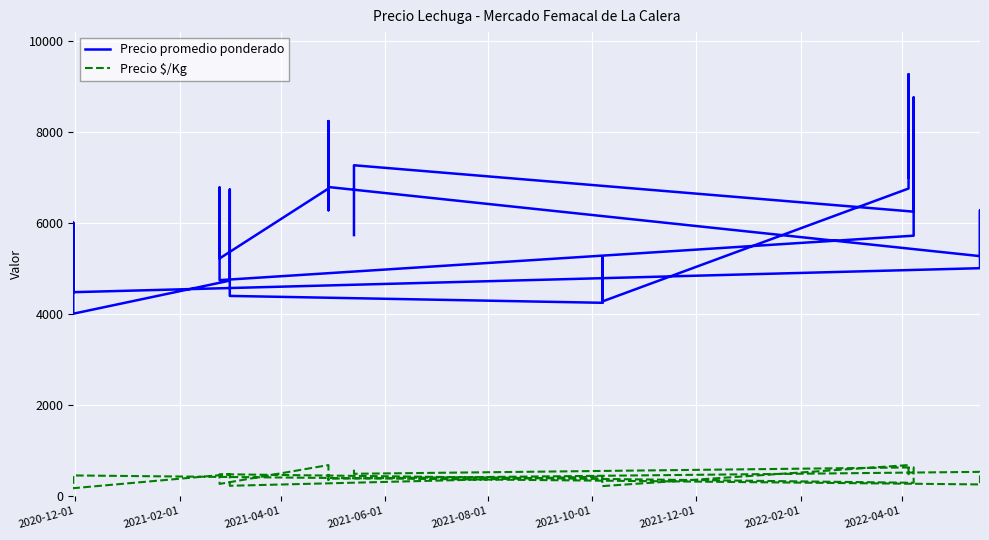

How many distinct data groups are displayed?

2